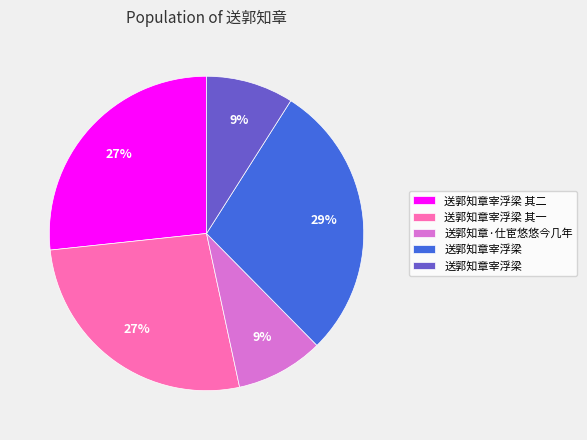

Does any single category account for the majority?

No